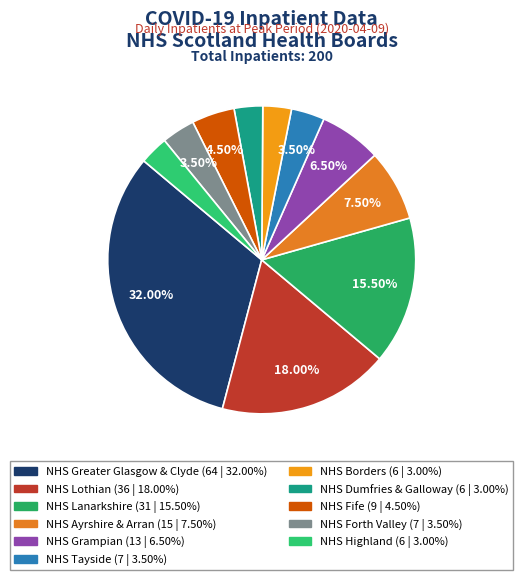

To the nearest percent, what percentage of the pie is NHS Borders?

3%